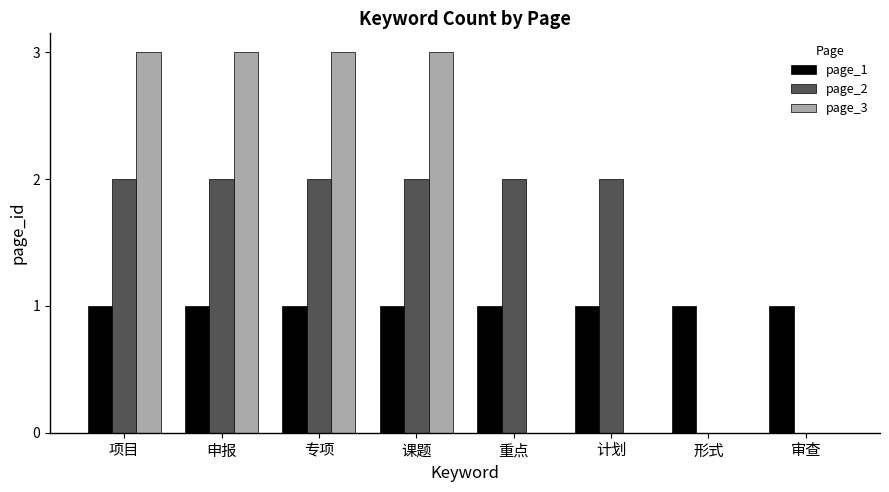

What is the total value across all series at 课题?

6